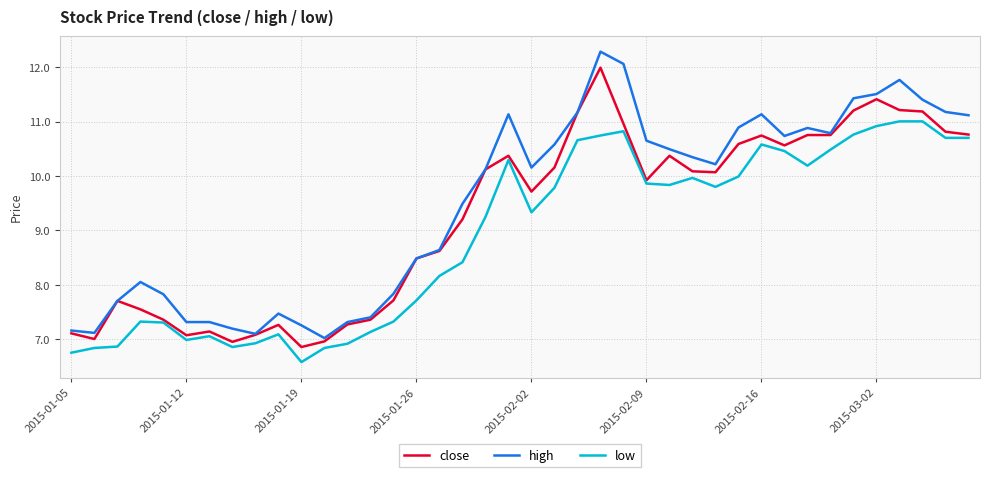

Rank the series by their maximum value, from lowest to highest.

low, close, high